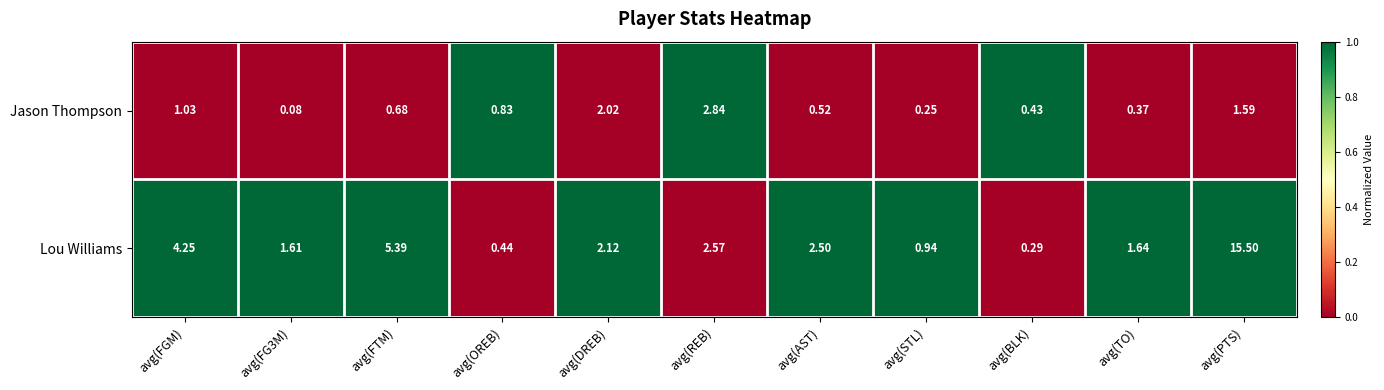

Which series has the largest range (max minus min)?

Lou Williams